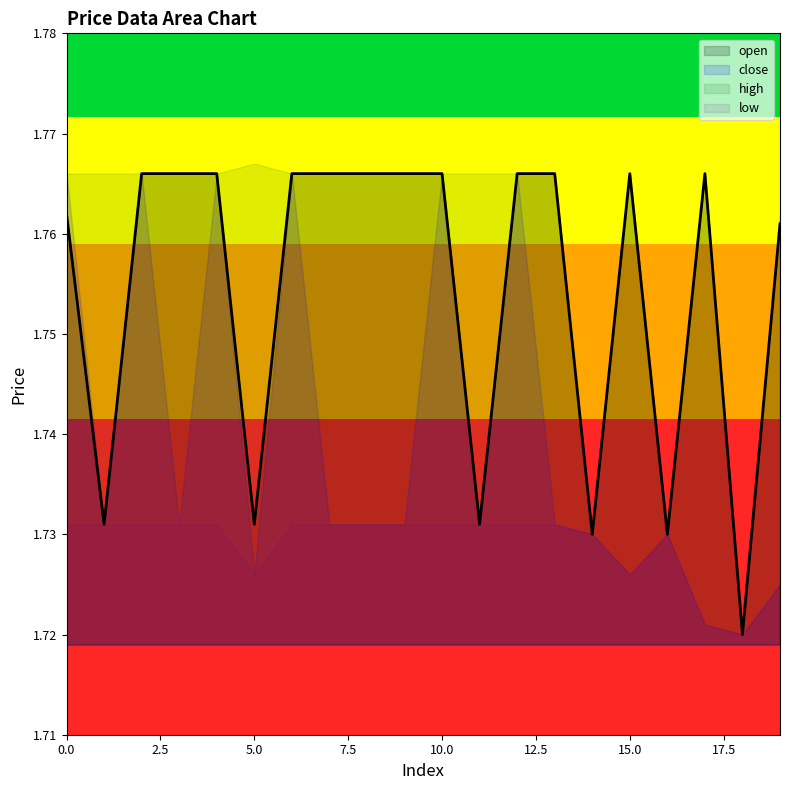

Rank the series by their average value, from lowest to highest.

low, close, open, high